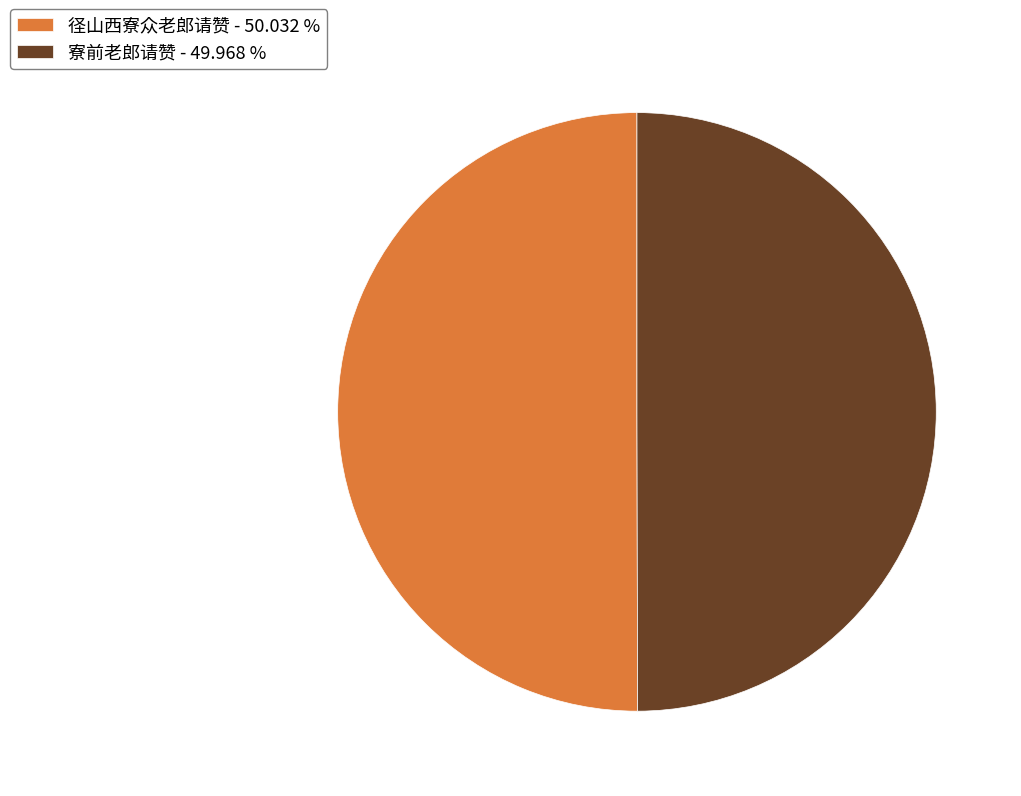

Is the sum of 径山西寮众老郎请赞 - 50.032 % and 寮前老郎请赞 - 49.968 % greater than half?

Yes